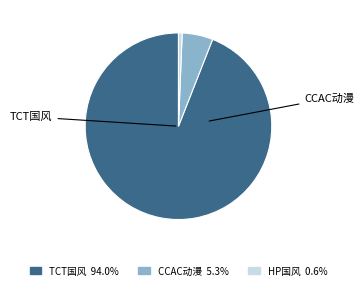

Does any single category account for the majority?

Yes